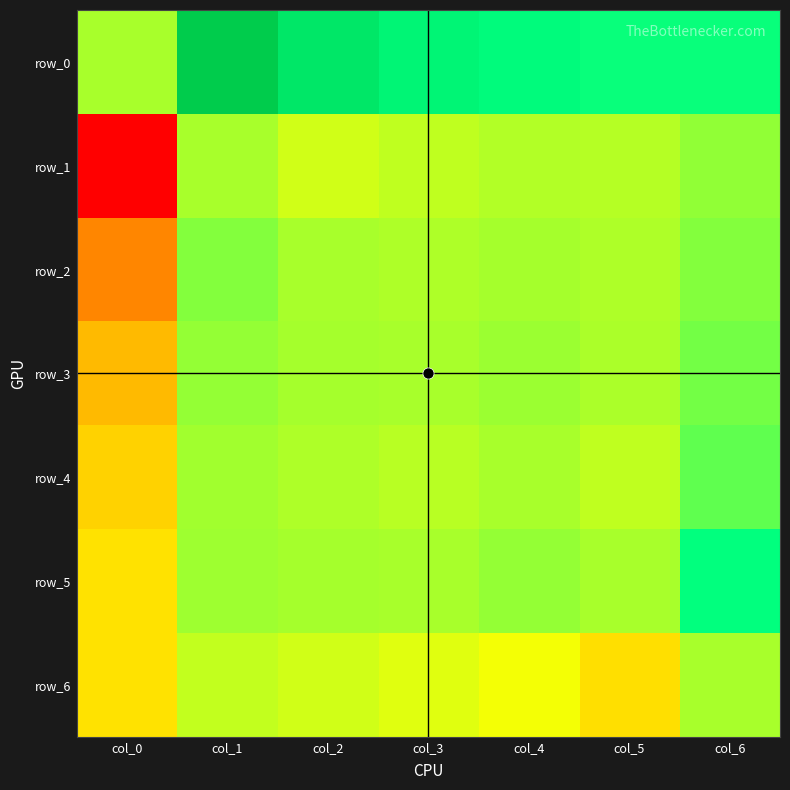

What is the sum of the row_3 values at col_6 and col_3?

0.9